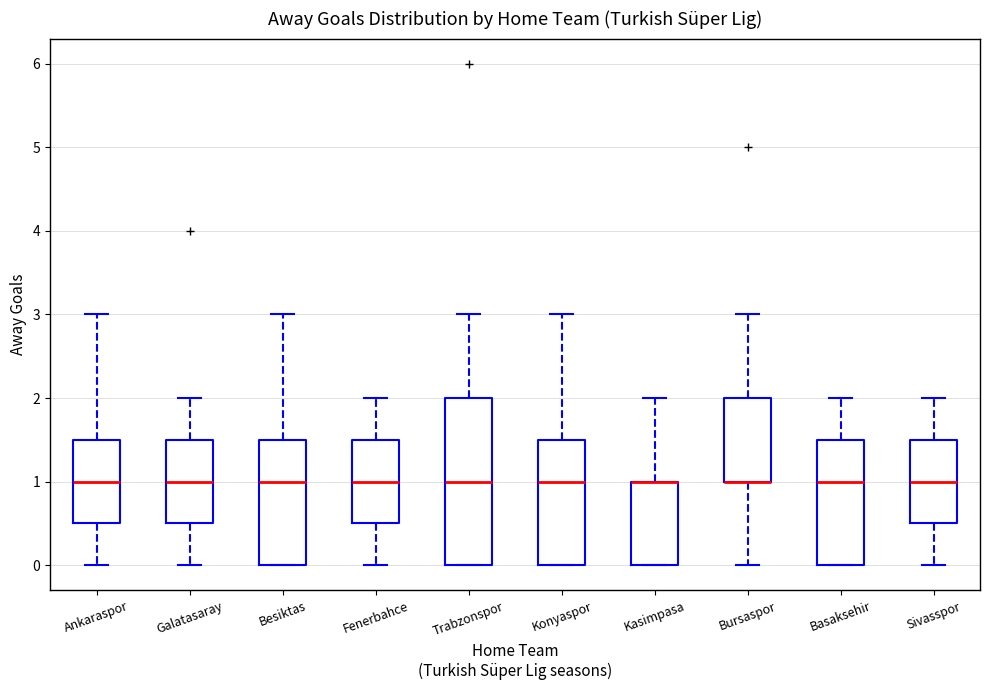

Where does the median line of the box for Sivasspor sit on the y-axis? The values are not printed on the chart, so give them approximately, as read against the axis.

1.0